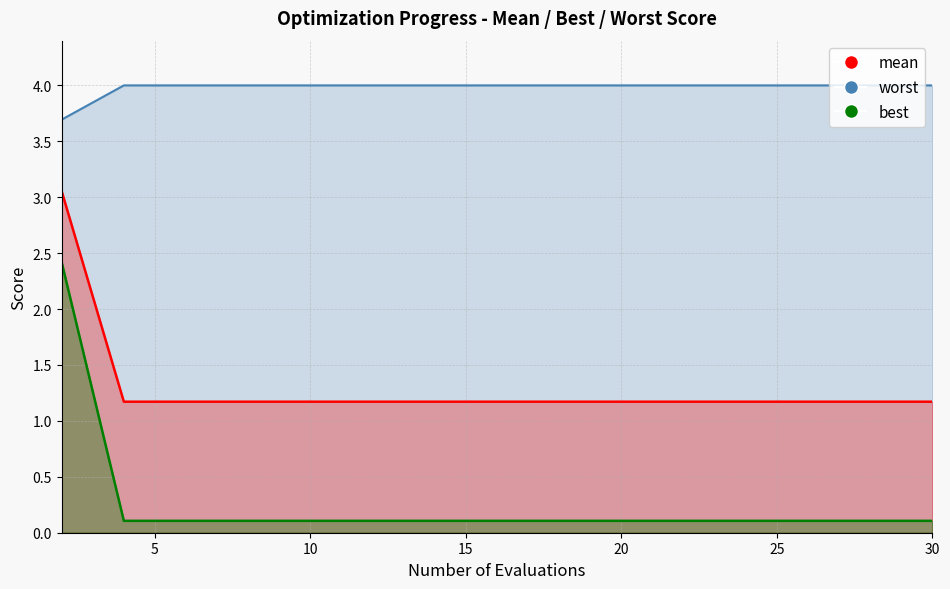

List the series in order of their peak value, lowest first.

worst, best, mean